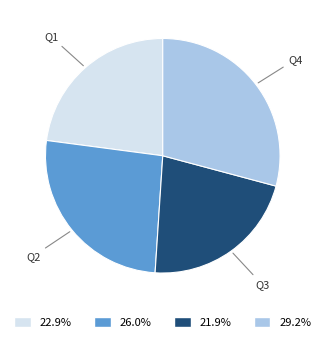

Is there any slice that represents more than half of the pie?

No